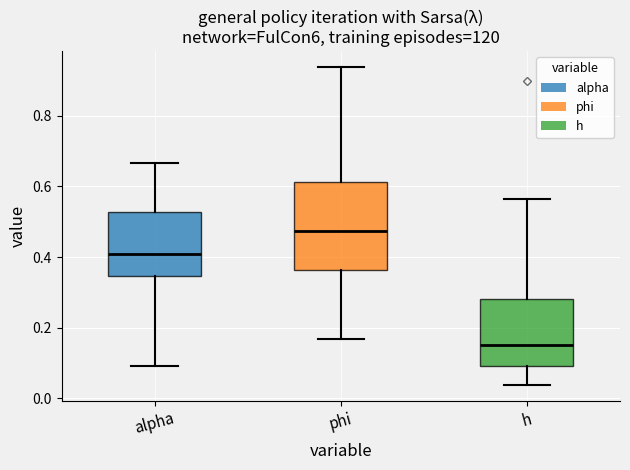

Which box's median line is the lowest?

h